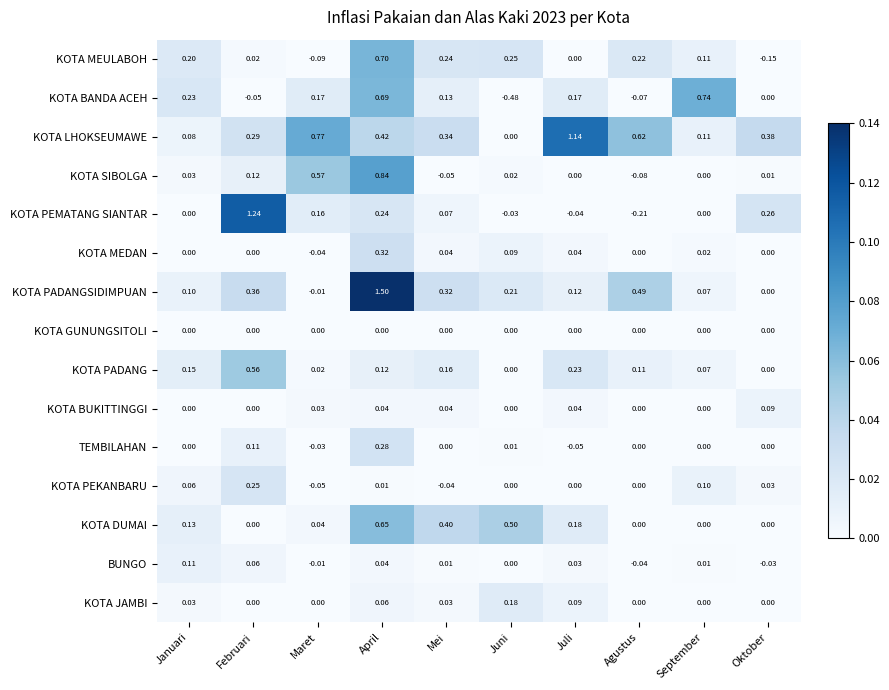

Which category has the highest value across all series?

April